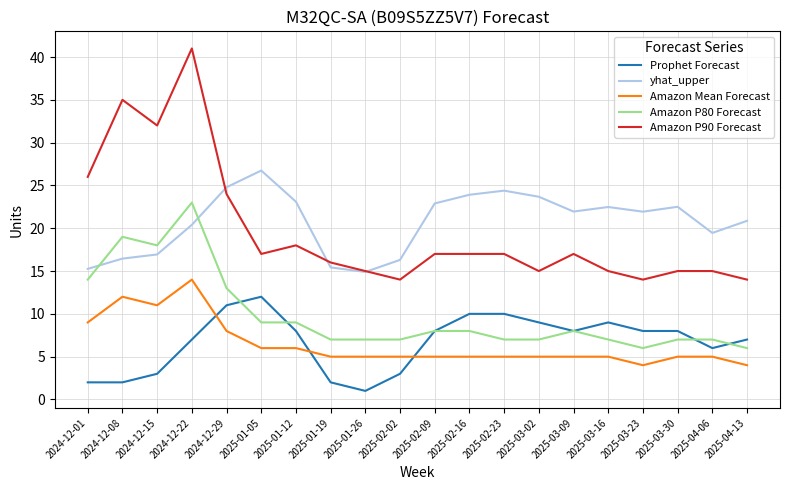

True or false: Prophet Forecast and Amazon Mean Forecast cross at least once.

True